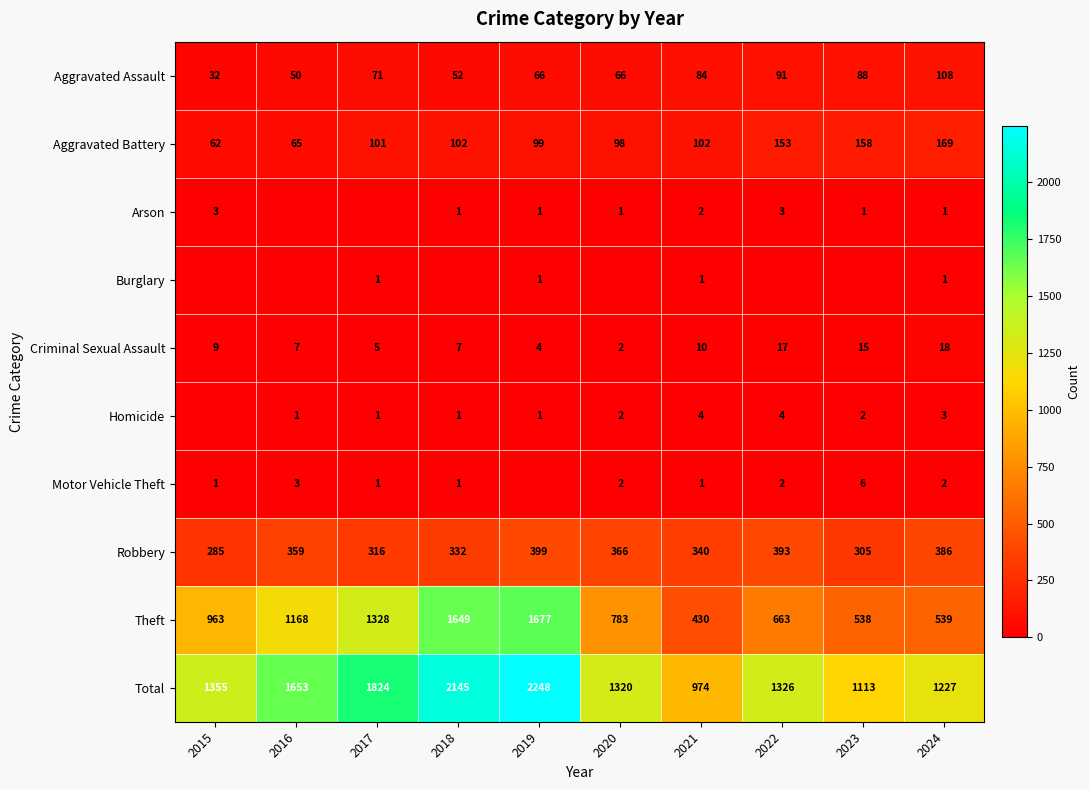

At which category is the sum across all series the highest?

2019